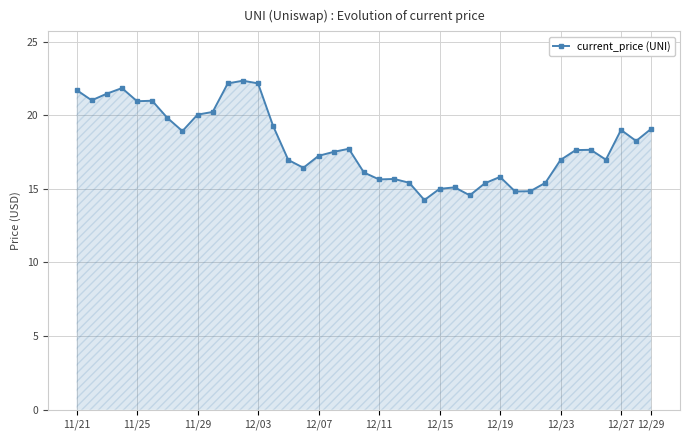

What is the value of the 4th point from the left?

21.8